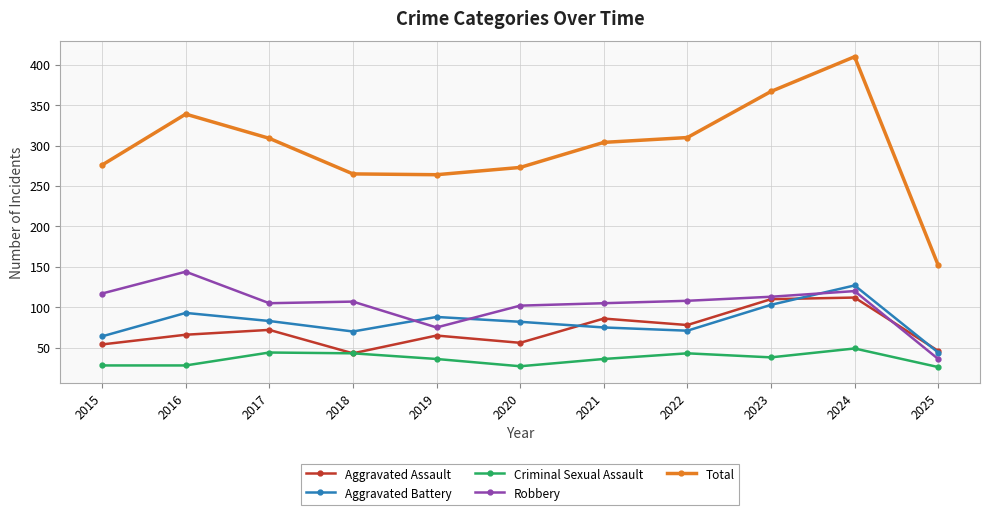

How many values in the Total series are below 304?

5